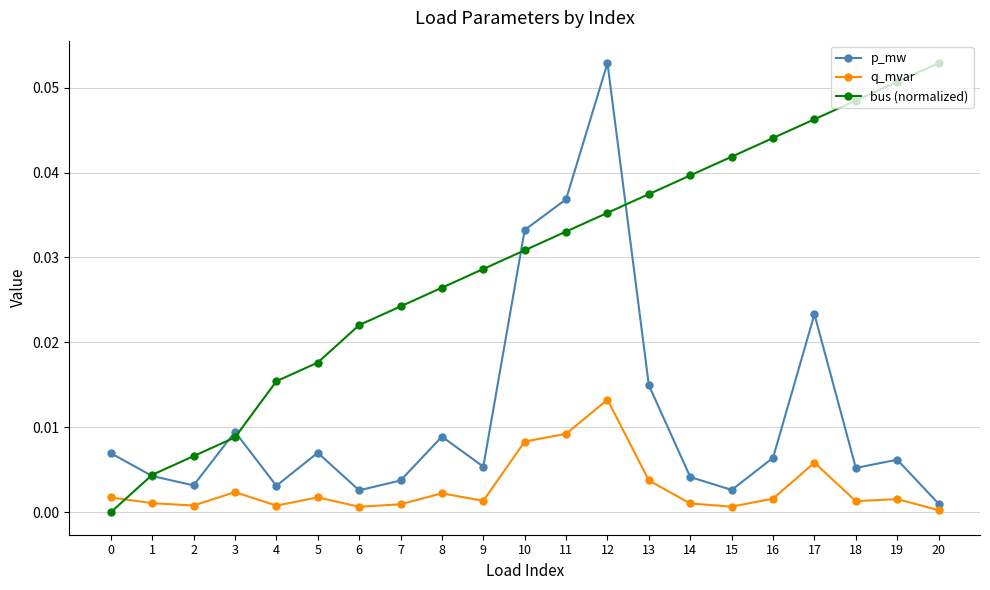

At 7, list the series in order from largest to smallest.

bus (normalized), p_mw, q_mvar